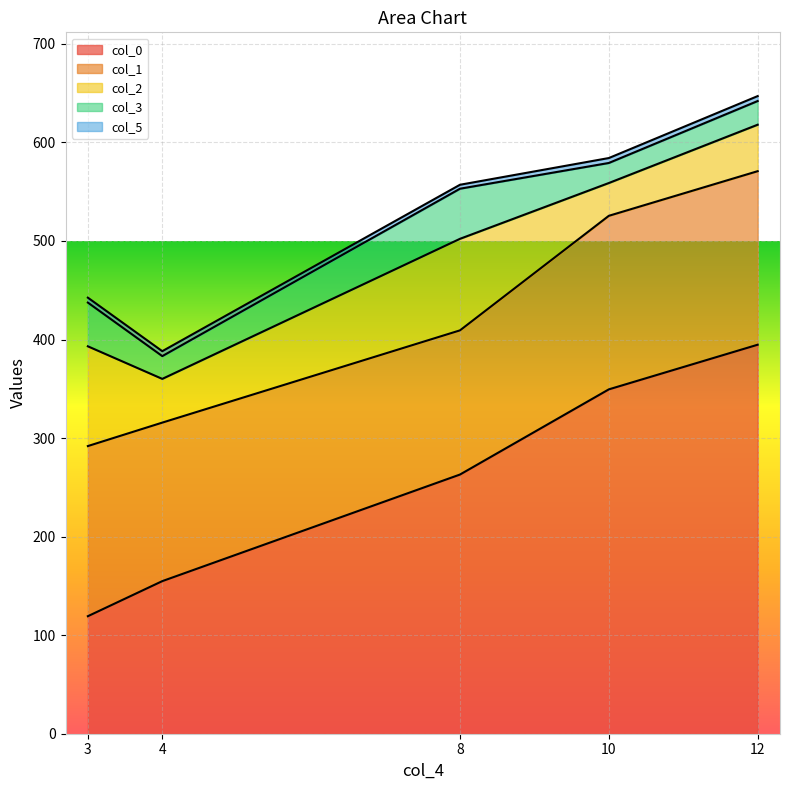

Reading left to right, list all the values displayed in this chart.

col_0: 3=119.3	4=154.8	8=263.0	10=349.4	12=394.7
col_1: 3=172.6	4=160.9	8=146.3	10=176.1	12=176.1
col_2: 3=101.2	4=44.4	8=92.9	10=33.3	12=47.1
col_3: 3=44.4	4=23.1	8=50.8	10=20.3	12=24.0
col_5: 3=5.0	4=5.0	8=4.0	10=5.0	12=5.0